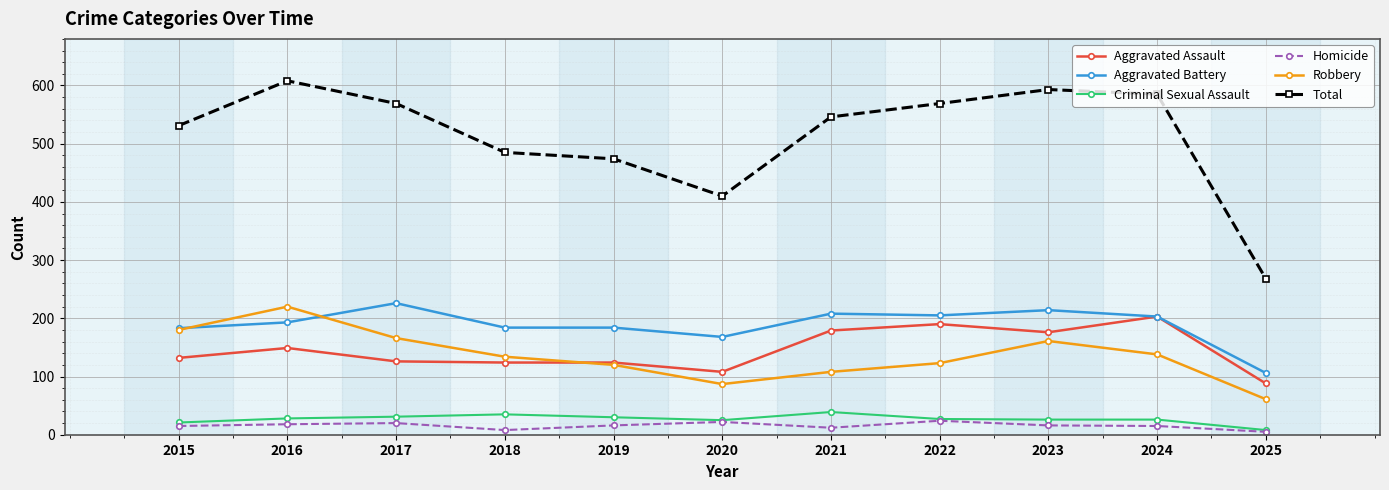

Read the Robbery value at 2020.

87